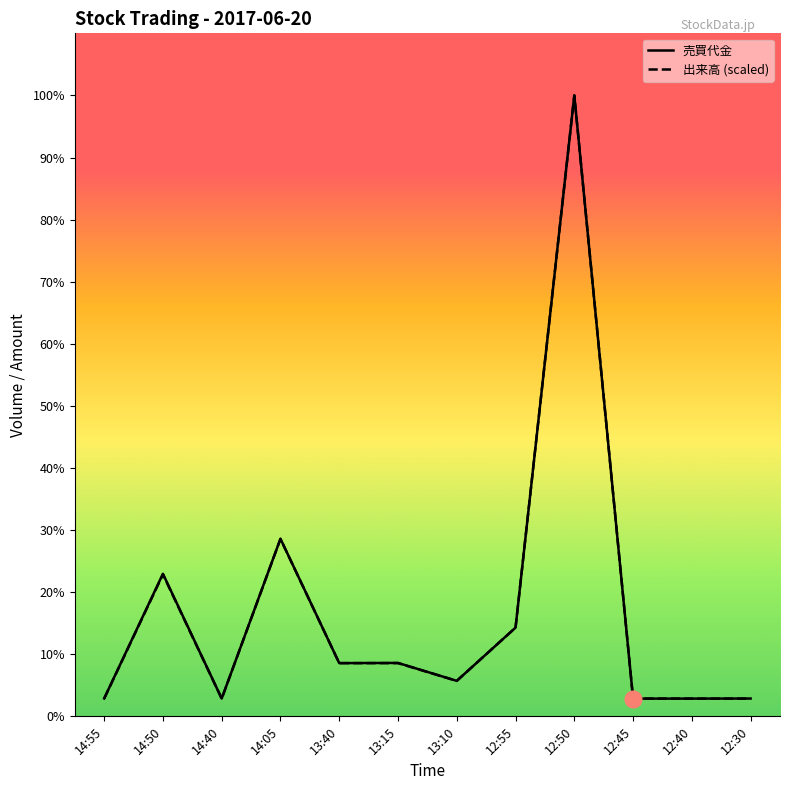

How many distinct data groups are displayed?

2